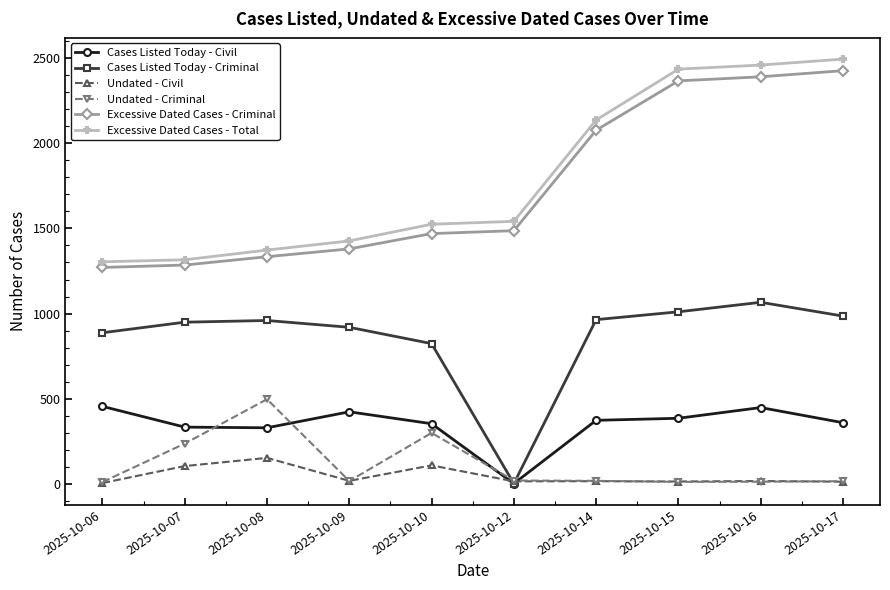

How many lines are shown in the chart?

6